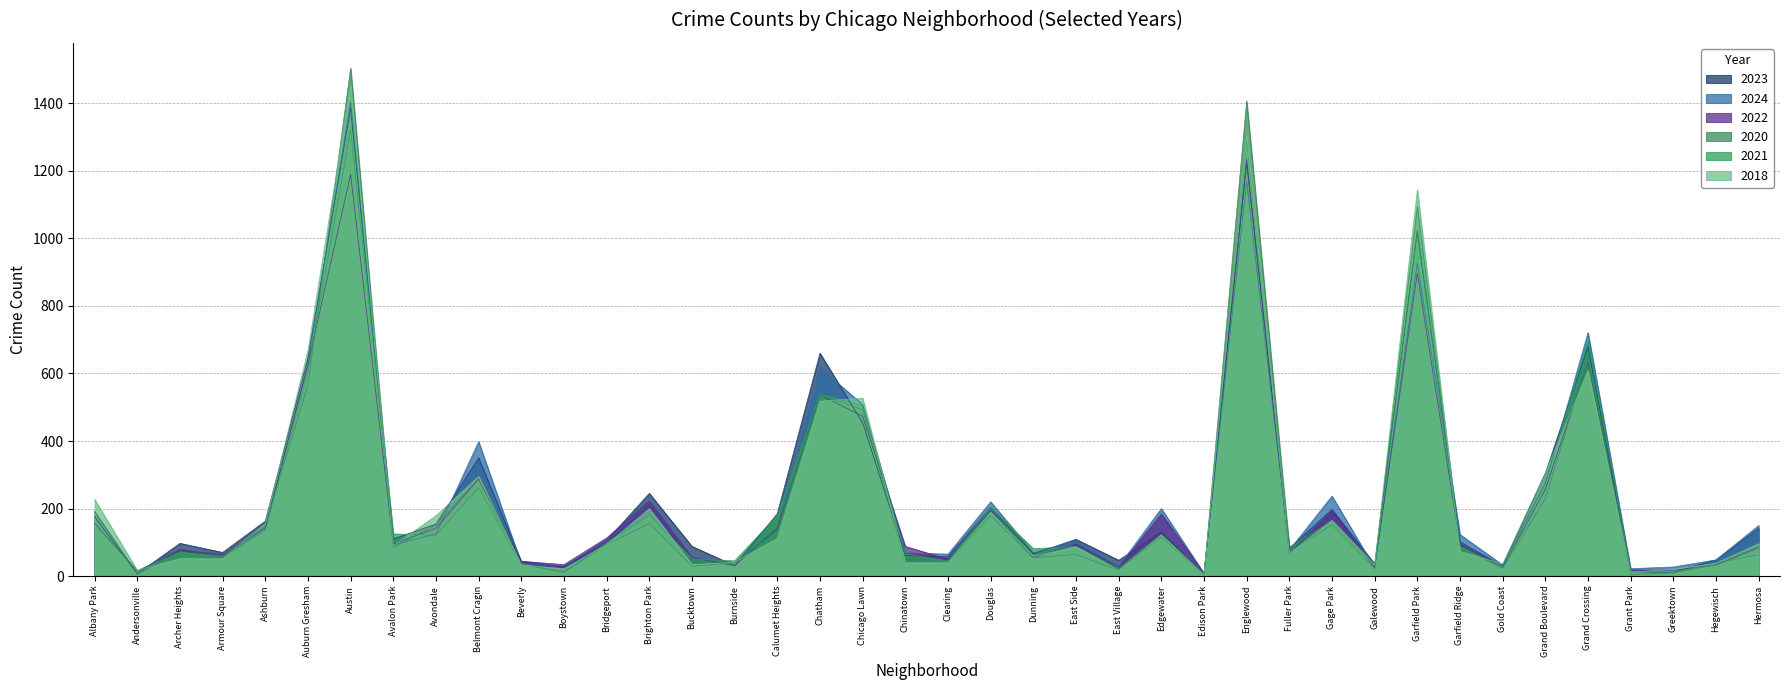

Reading left to right, what are all the values shown in this chart?

2023: 176	7	97	70	163	646	1386	110	154	350	43	27	106	245	88	31	185	660	454	61	57	203	66	109	47	130	5	1222	83	197	36	1021	101	30	305	679	13	11	48	141
2024: 191	6	81	54	143	628	1404	92	125	398	37	30	105	218	56	40	142	617	508	69	65	220	69	104	29	200	8	1168	77	237	24	927	123	33	275	721	22	27	48	150
2022: 156	15	78	63	143	627	1190	95	142	287	44	34	113	222	55	31	141	537	473	88	50	195	55	95	26	184	8	1235	66	194	25	897	94	25	257	635	18	17	33	84
2020: 191	7	69	61	149	566	1504	85	152	289	38	11	94	156	29	39	133	537	493	40	41	180	54	64	17	117	4	1407	85	164	32	1095	87	23	229	642	5	9	34	89
2021: 155	16	72	55	135	608	1320	125	121	262	34	11	99	180	51	45	180	539	504	66	45	203	81	88	23	124	4	1291	71	152	21	1024	88	25	275	697	14	11	39	63
2018: 227	17	52	51	155	668	1454	90	179	295	33	22	93	200	34	41	112	518	527	40	40	189	59	87	16	121	5	1306	67	165	33	1144	73	36	306	608	12	20	38	96